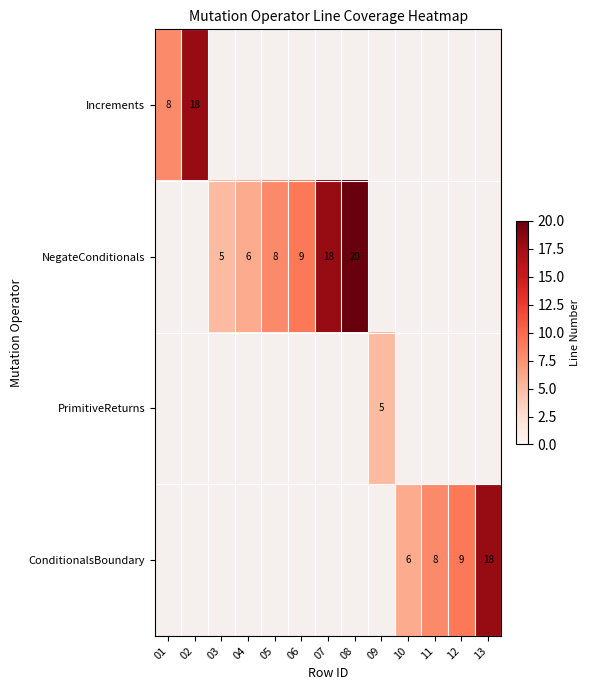

Count the number of data series in this chart.

4